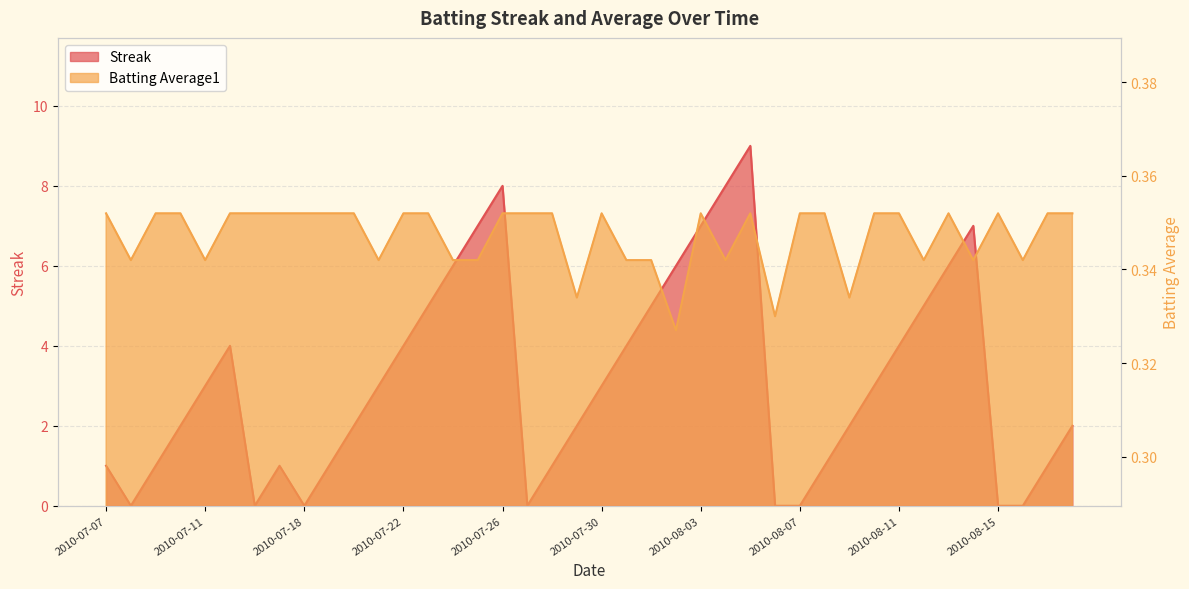

List the series in order of their peak value, lowest first.

Batting Average1, Streak